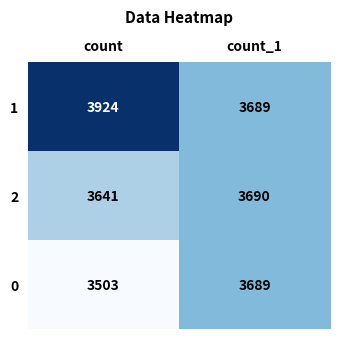

True or false: 0 has a value of 3689 at count_1.

True